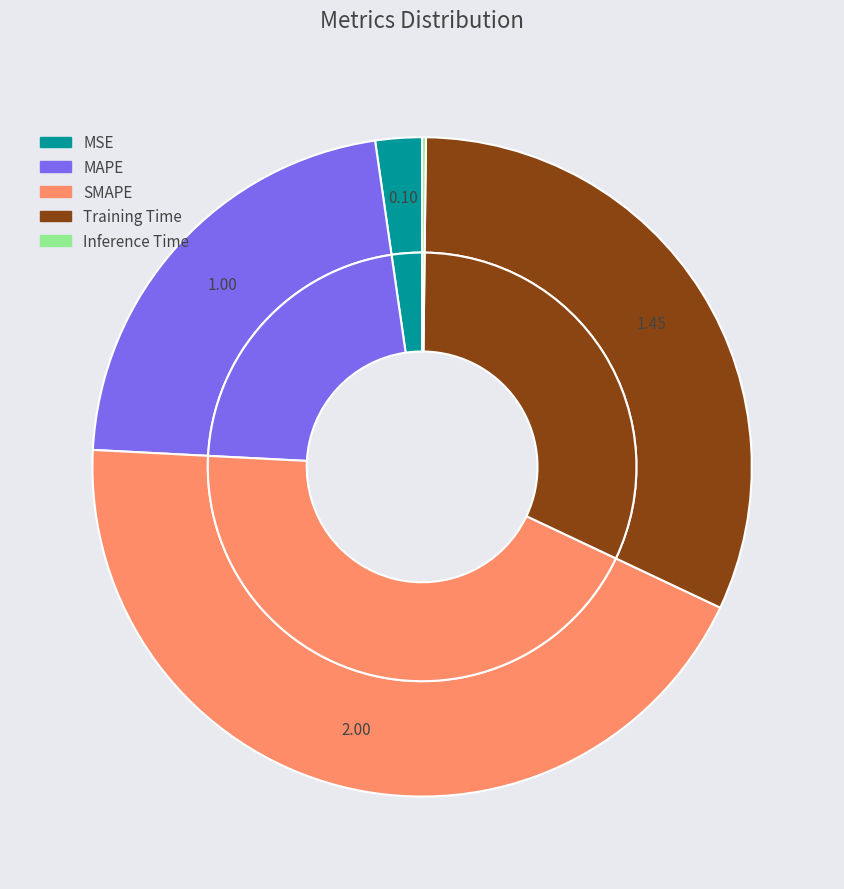

Does any single category account for the majority?

No